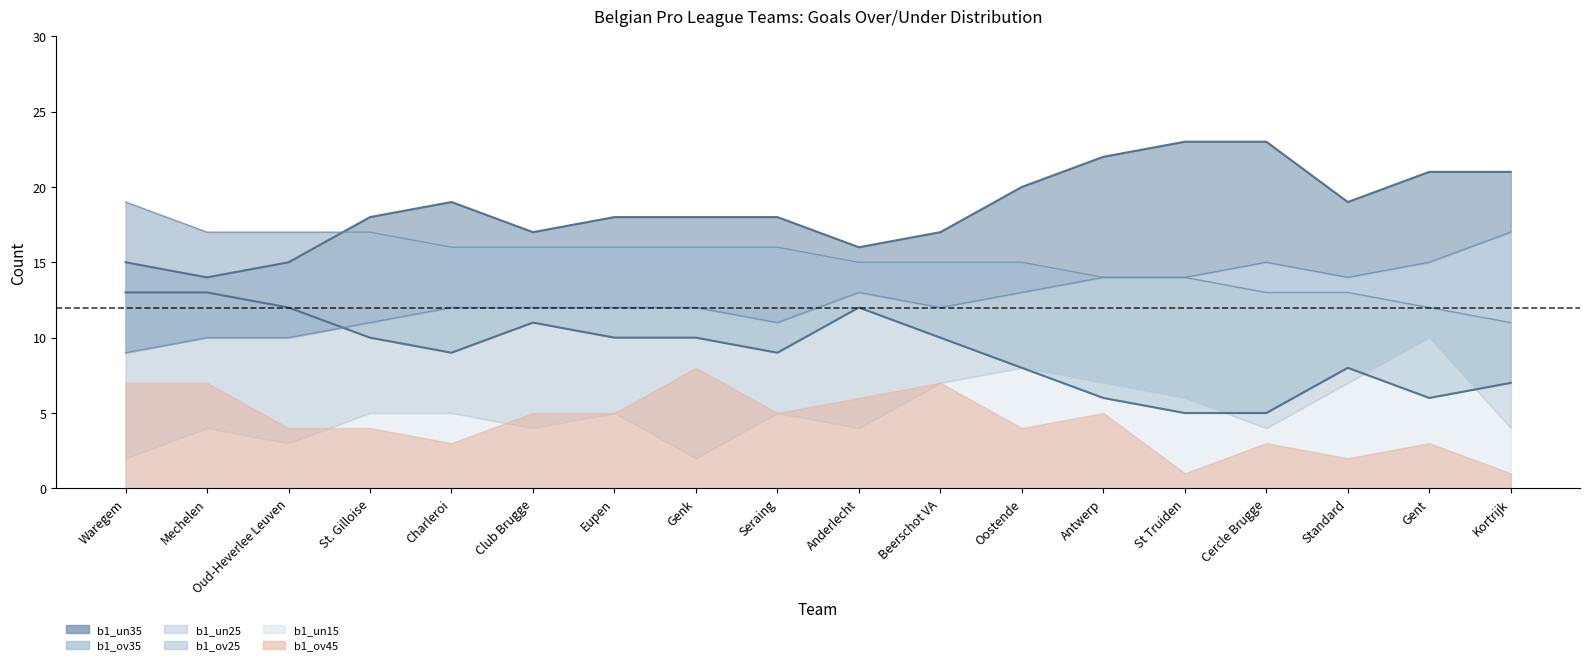

What position from the left is Standard?

16